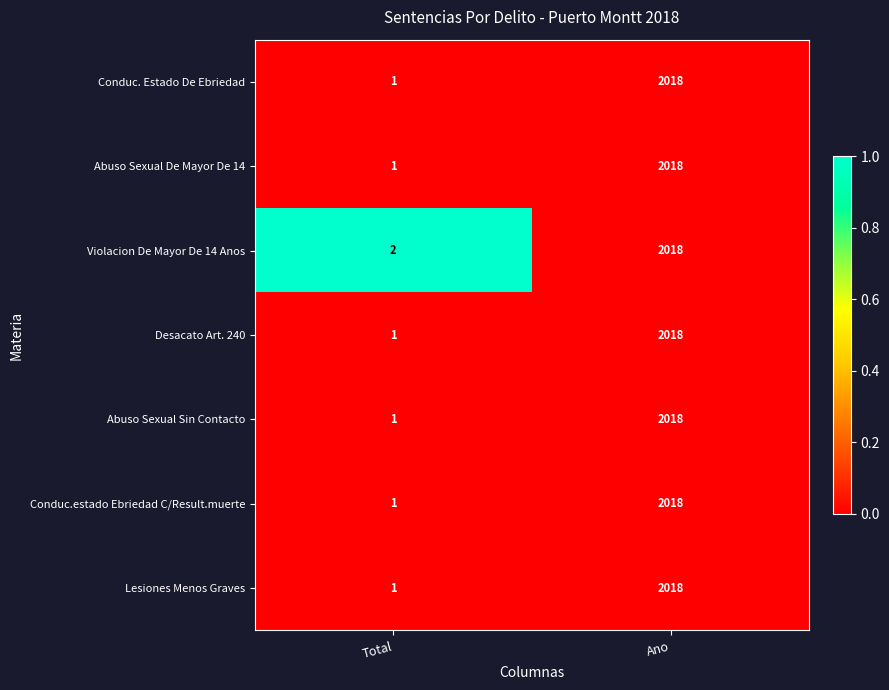

List the labels in order of Conduc. Estado De Ebriedad value, smallest first.

Total, Ano